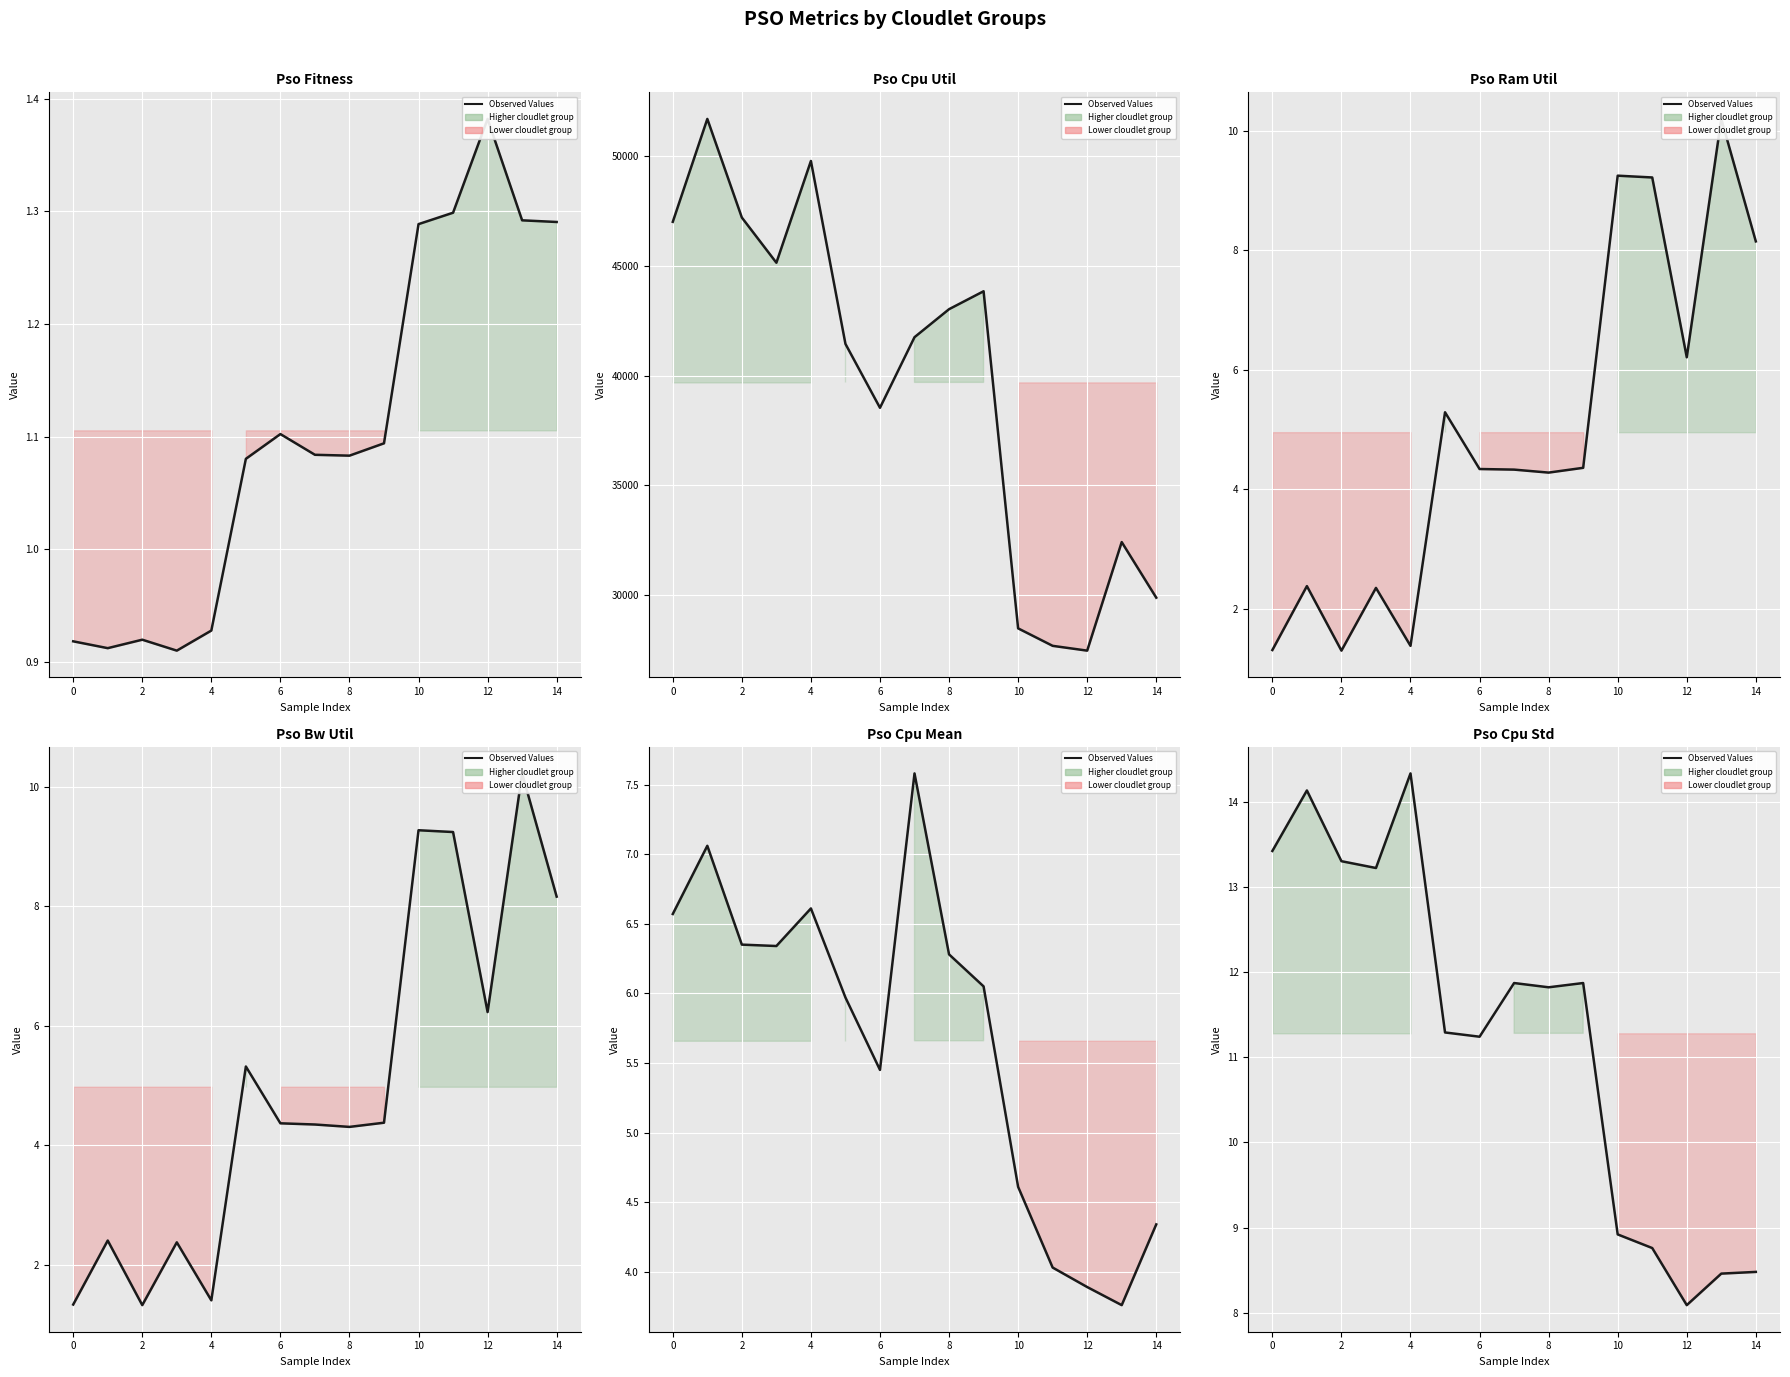

What is the value of the 14th point from the left?

8.5